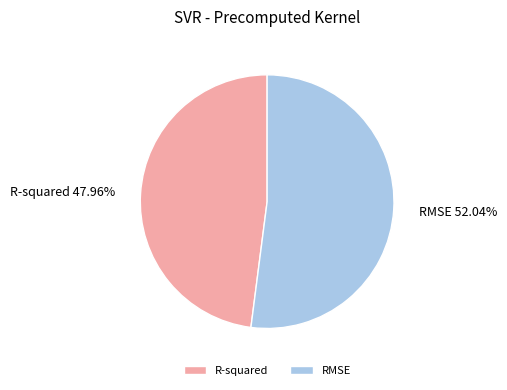

To the nearest percent, what is the difference between the largest and smallest slice percentages?

4%